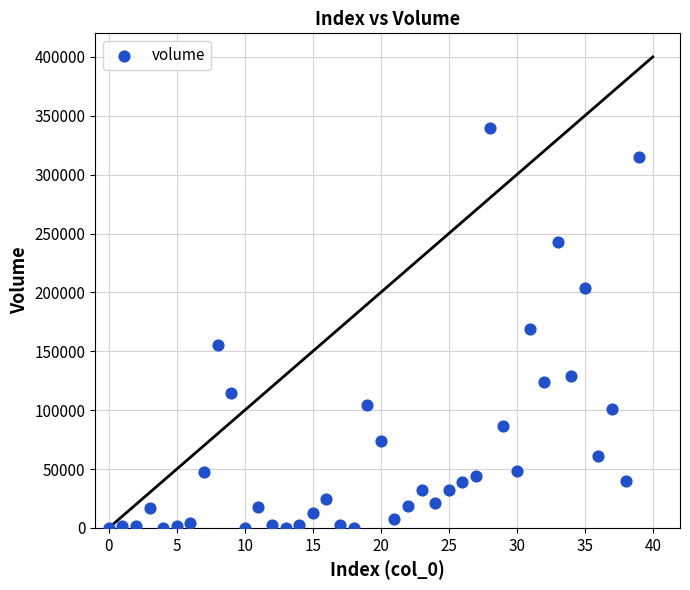

What is the range of Y values (max minus min)?

339845.7